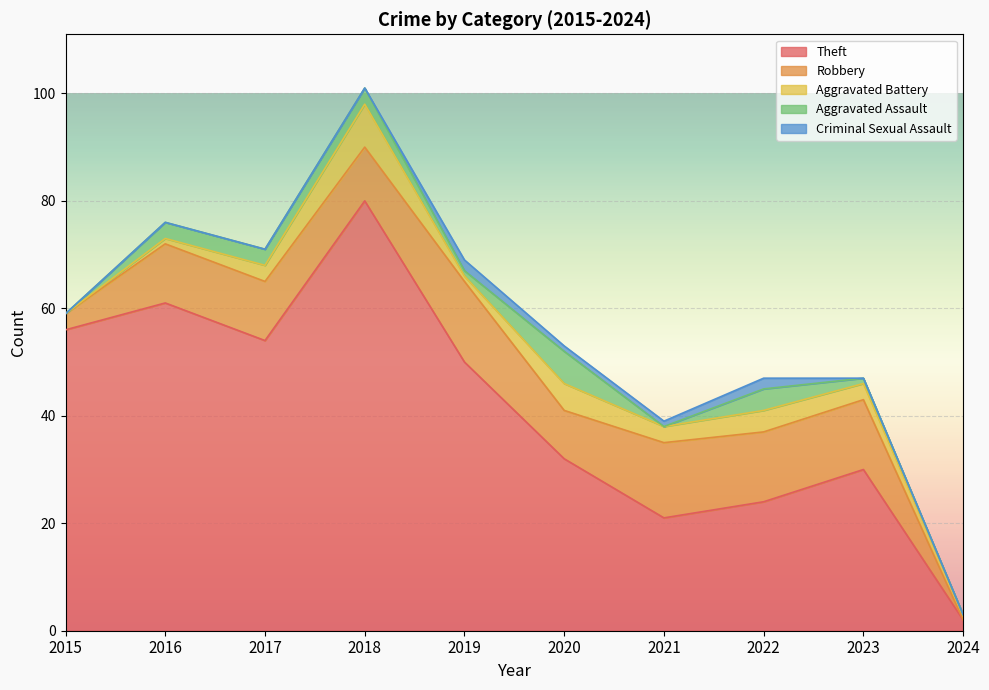

Where is Criminal Sexual Assault nearest to the value 1?

2020